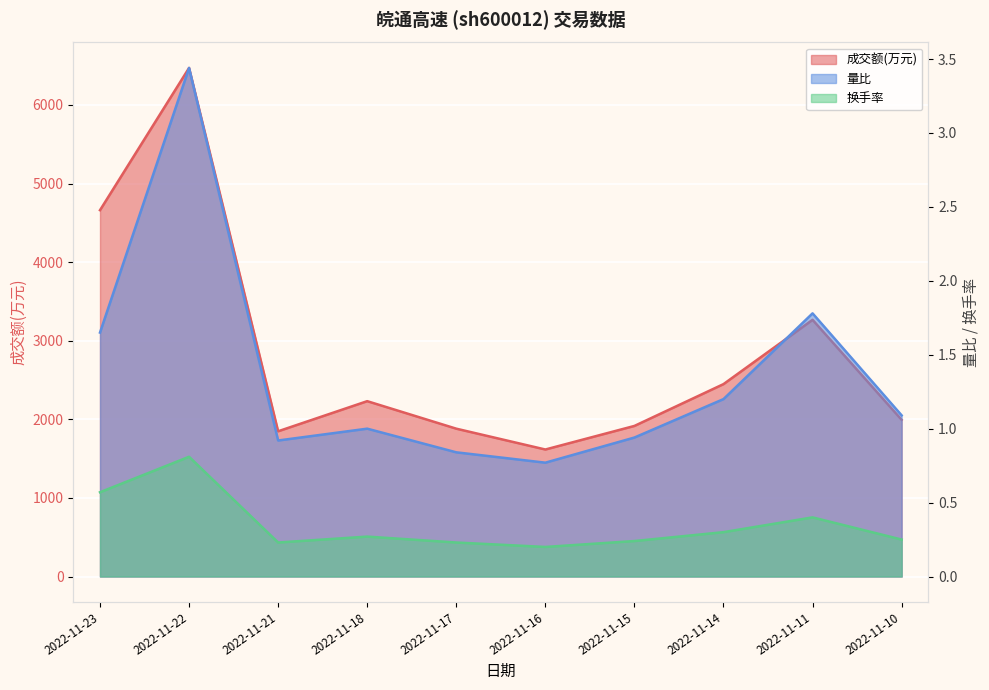

True or false: 量比 and 换手率 intersect in this chart.

False